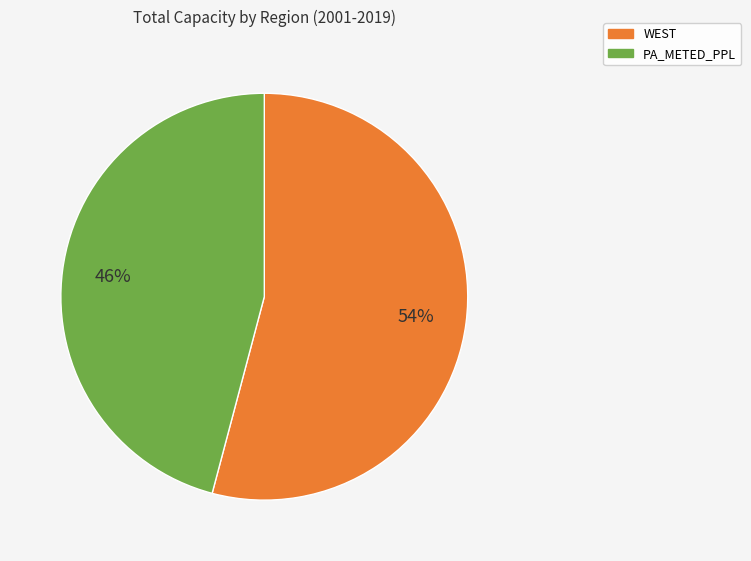

To the nearest percent, what is the average slice percentage?

50%